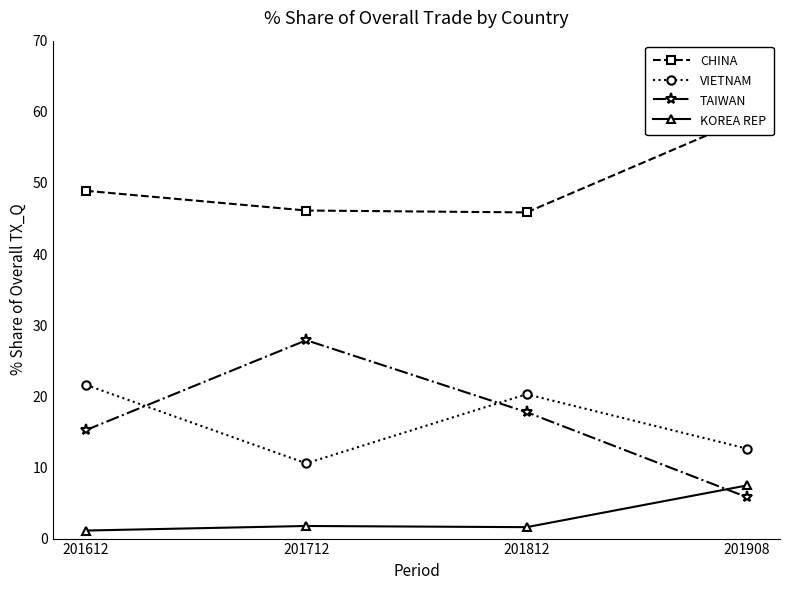

Reading left to right, what are all the values shown in this chart?

CHINA: 48.9	46.1	45.9	59.1
VIETNAM: 21.6	10.6	20.3	12.6
TAIWAN: 15.3	27.9	17.8	5.8
KOREA REP: 1.1	1.8	1.6	7.5